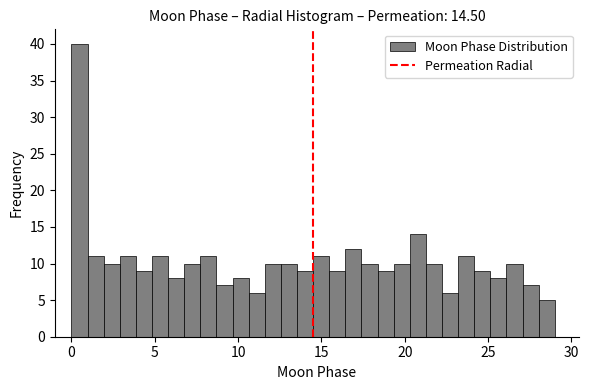

Around what value on the x-axis is the tallest bar? Give the approximate position of its centre, as read against the axis.

0.5